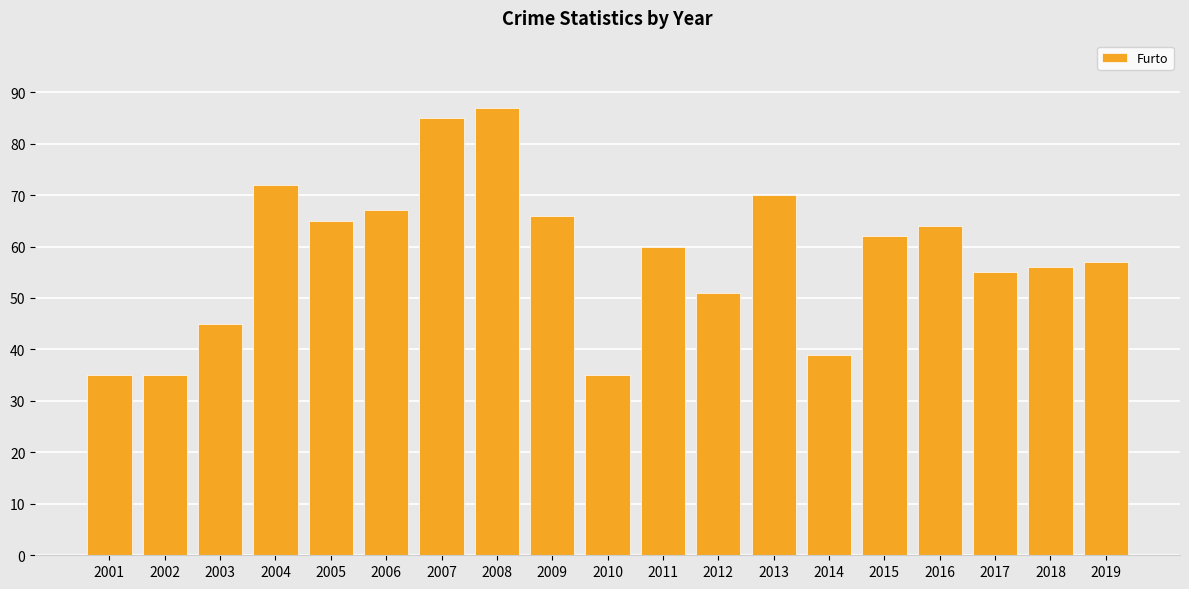

Approximately how many times larger is the value at 2001 compared to 2008?

0.4